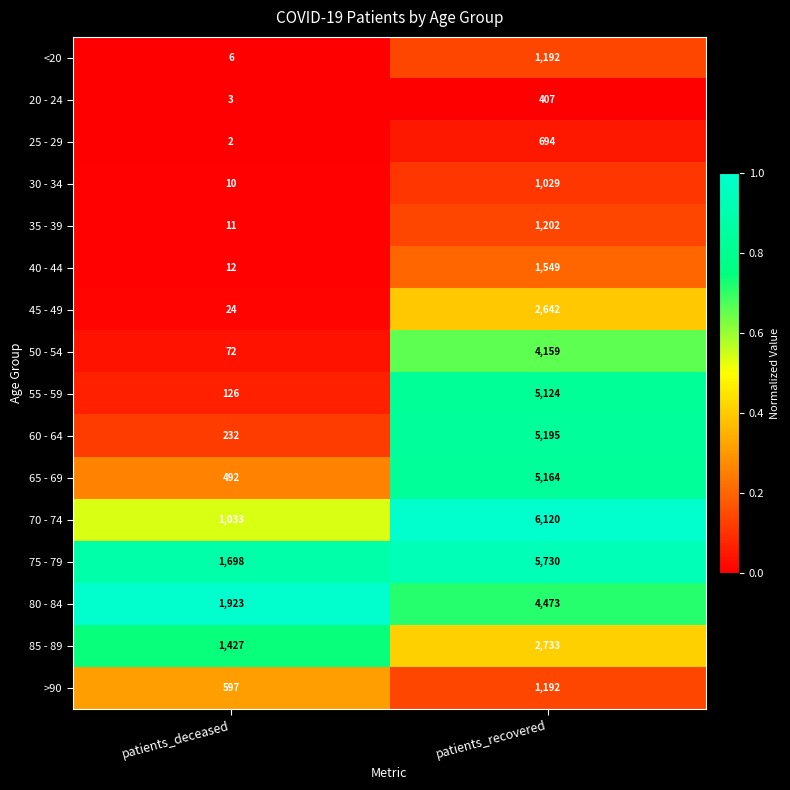

What is the sum of the 80 - 84 values at patients_recovered and patients_deceased?

6396